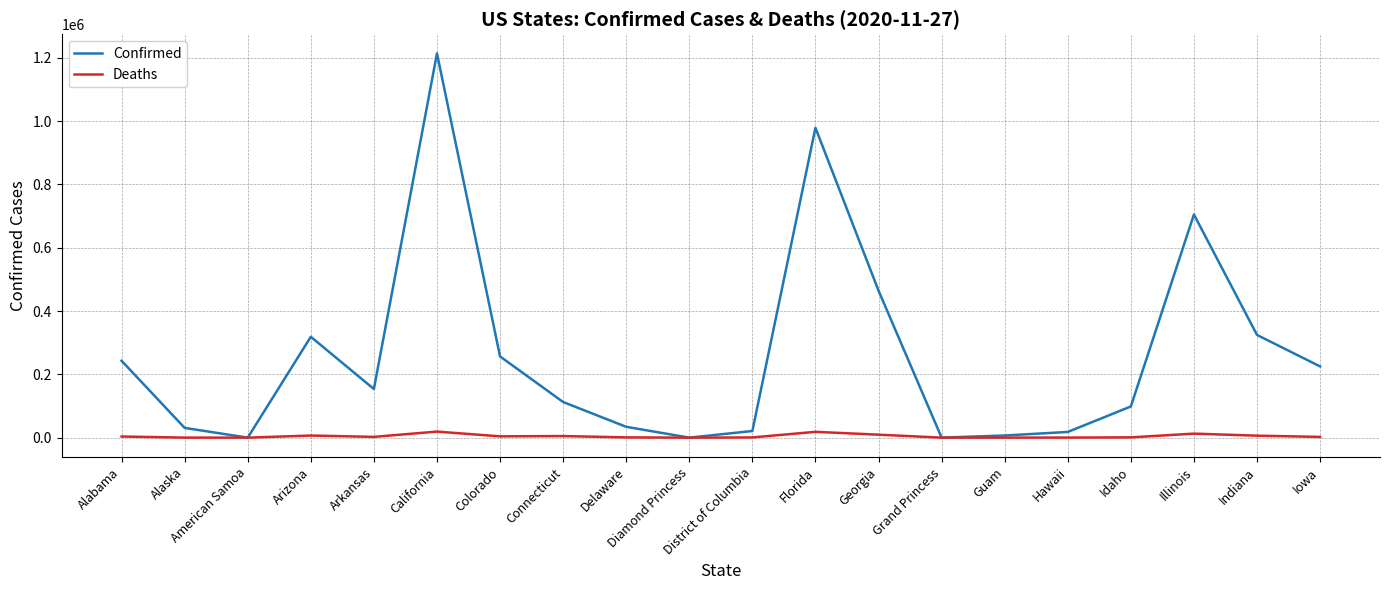

At Indiana, list the series in order from smallest to largest.

Deaths, Confirmed